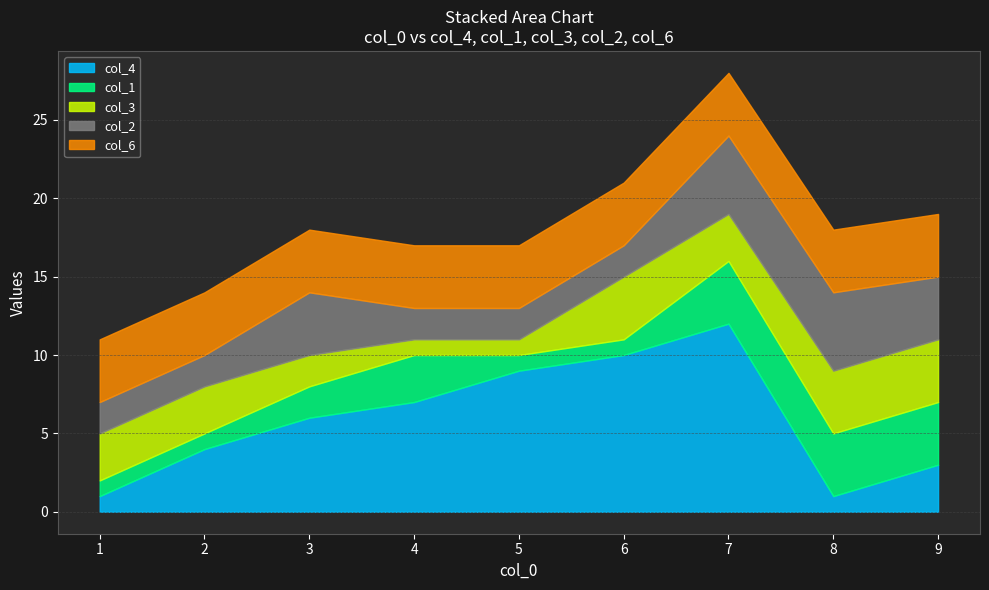

What value does the col_3 series have at 1?

3